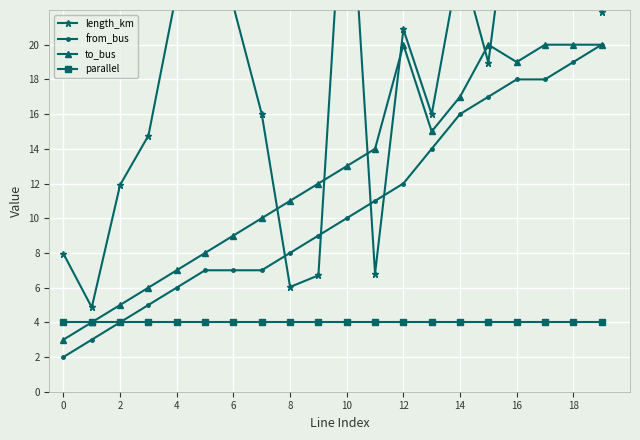

What is the greatest value displayed?

42.7